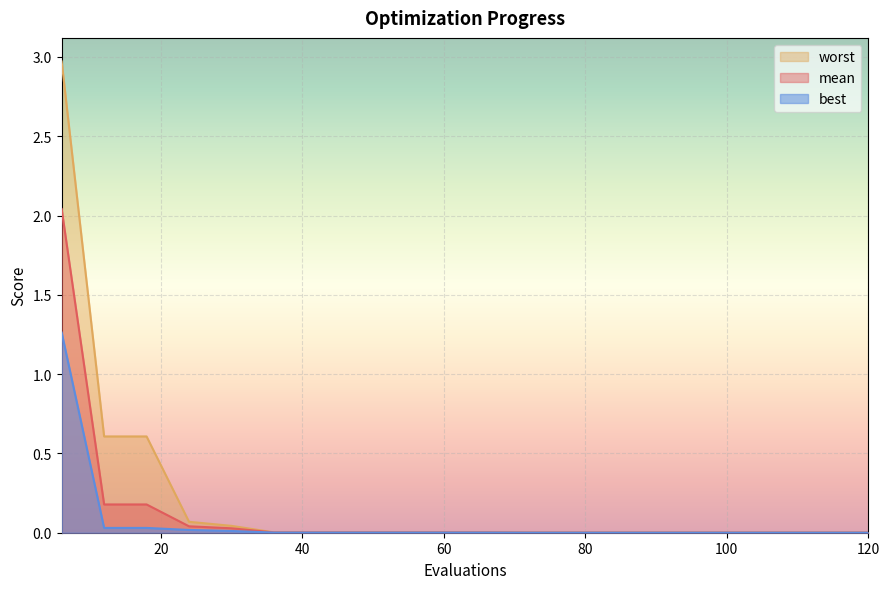

True or false: worst has more than 1 interior local peaks.

False